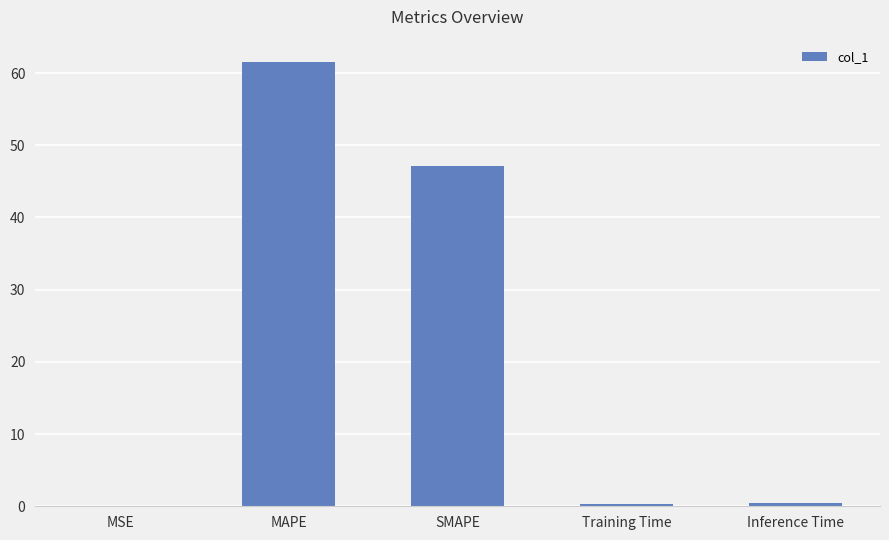

What is the average value?

21.9